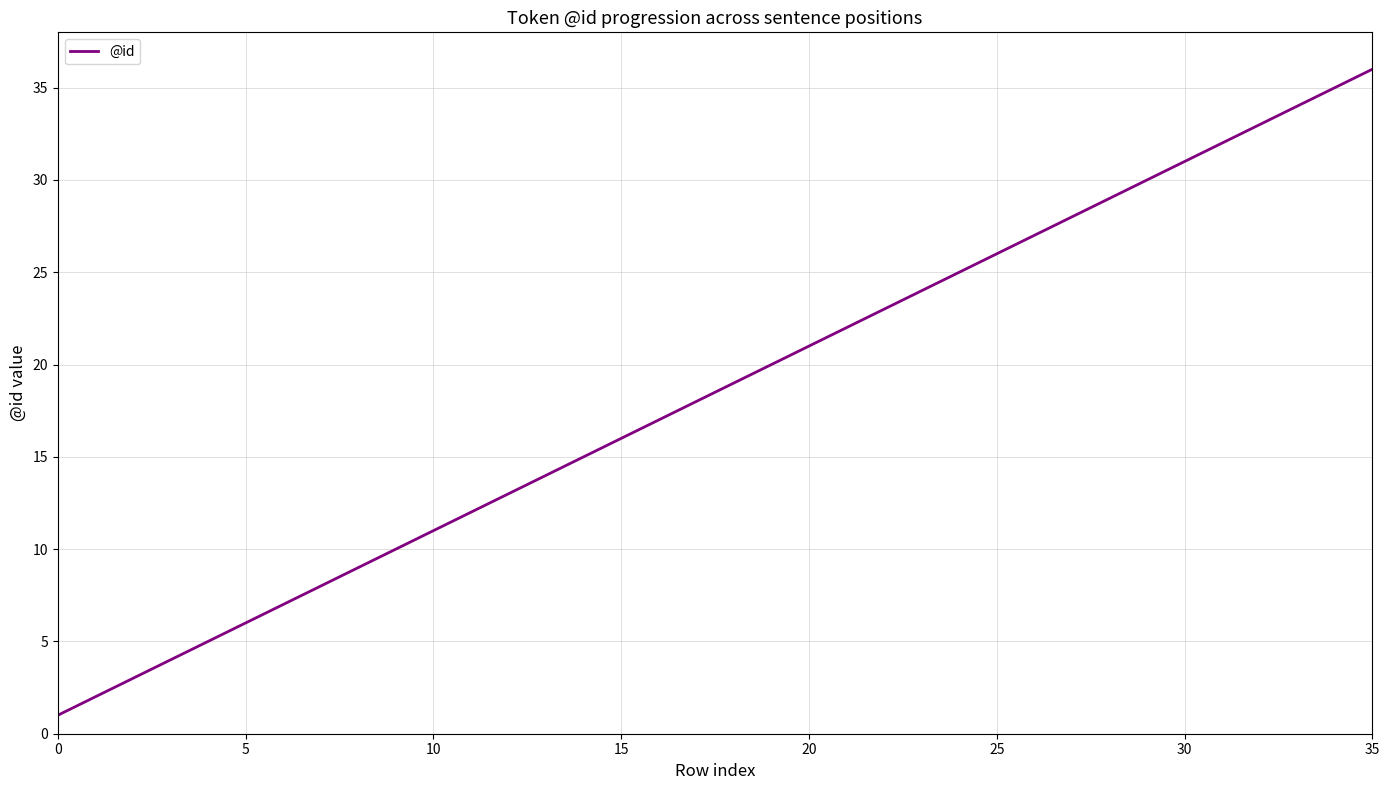

How many lines are shown in the chart?

1